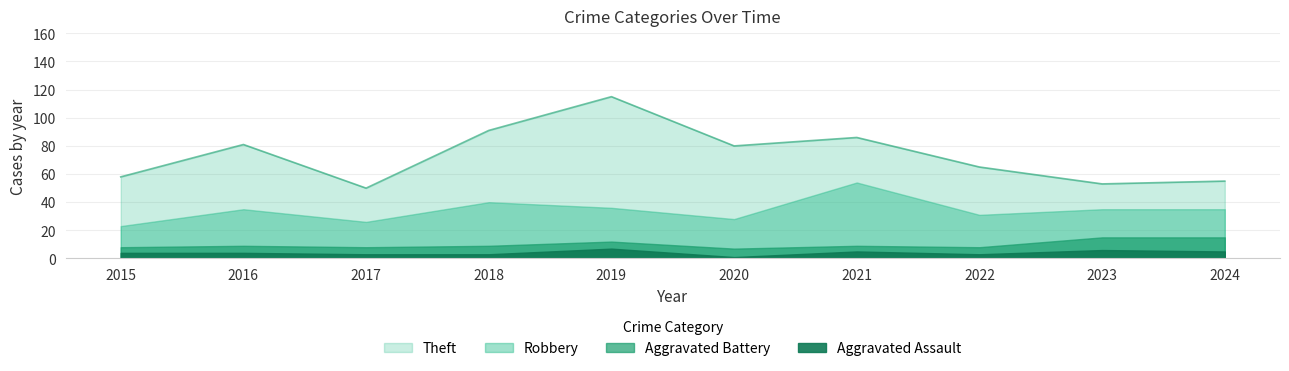

Reading left to right, transcribe all the data shown in this chart.

Theft: 35	46	24	51	79	52	32	34	18	20
Robbery: 15	26	18	31	24	21	45	23	20	20
Aggravated Battery: 4	5	5	6	5	6	4	5	9	10
Aggravated Assault: 4	4	3	3	7	1	5	3	6	5